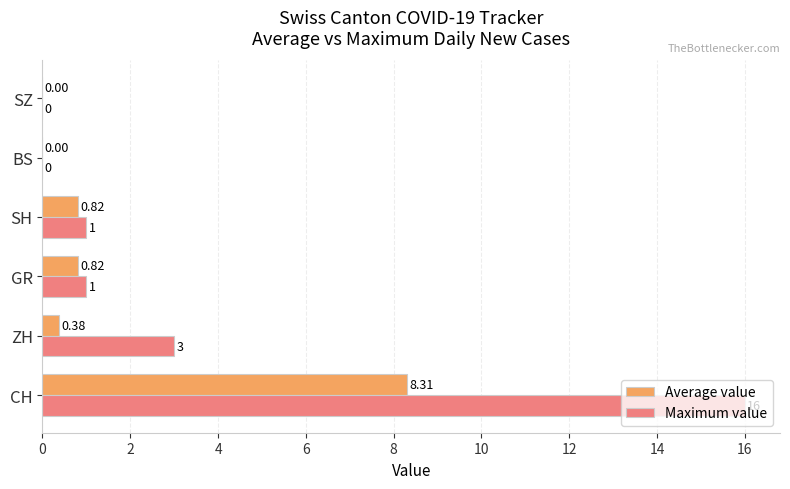

At which category is the sum across all series the highest?

CH